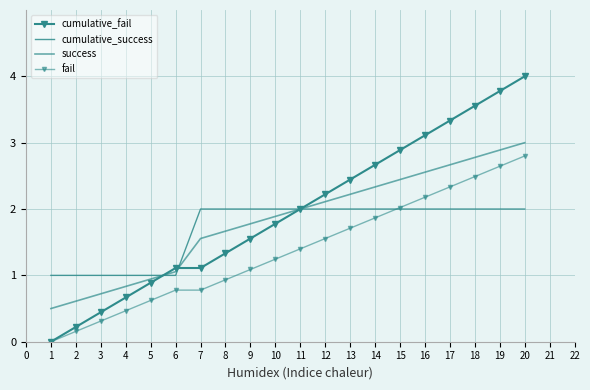

True or false: fail has more than 2 interior local peaks.

False